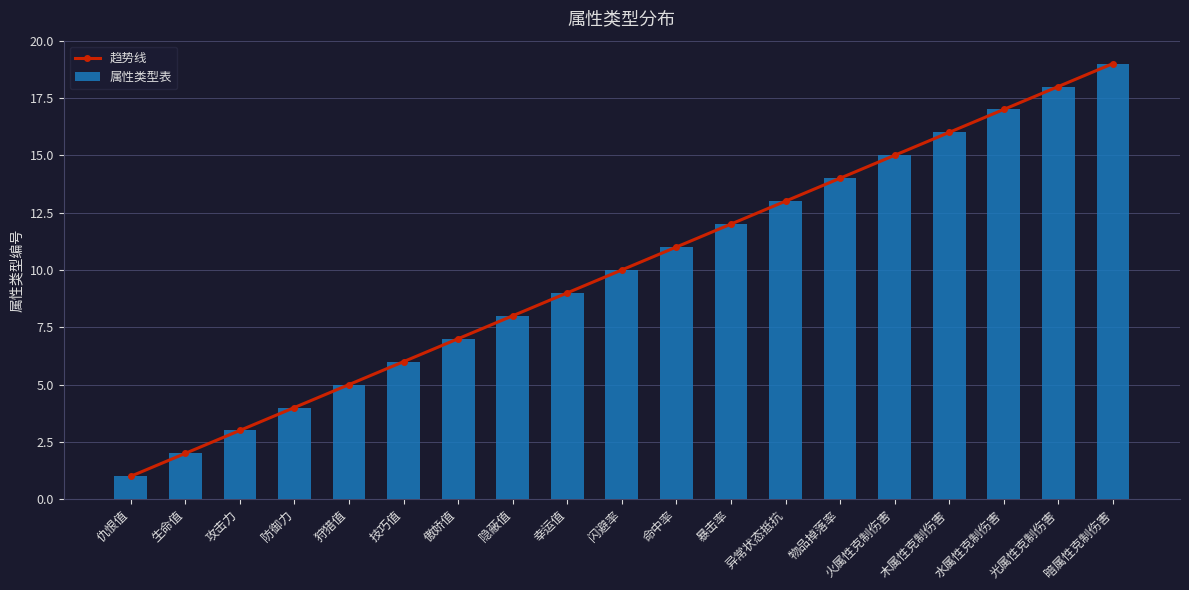

What is the label of the 10th bar from the right?

闪避率